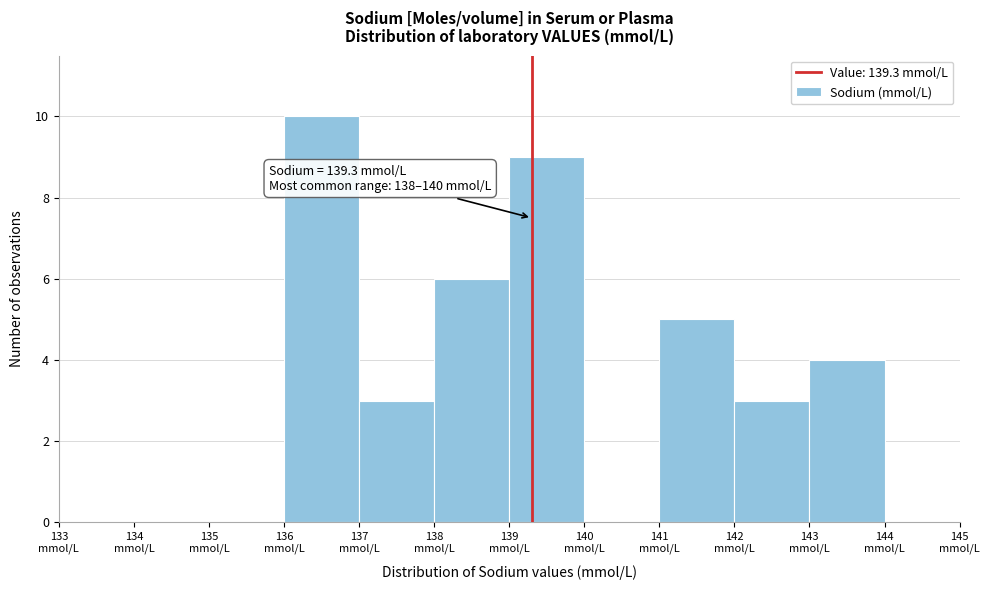

Which range on the x-axis has the tallest bar?

136 to 137